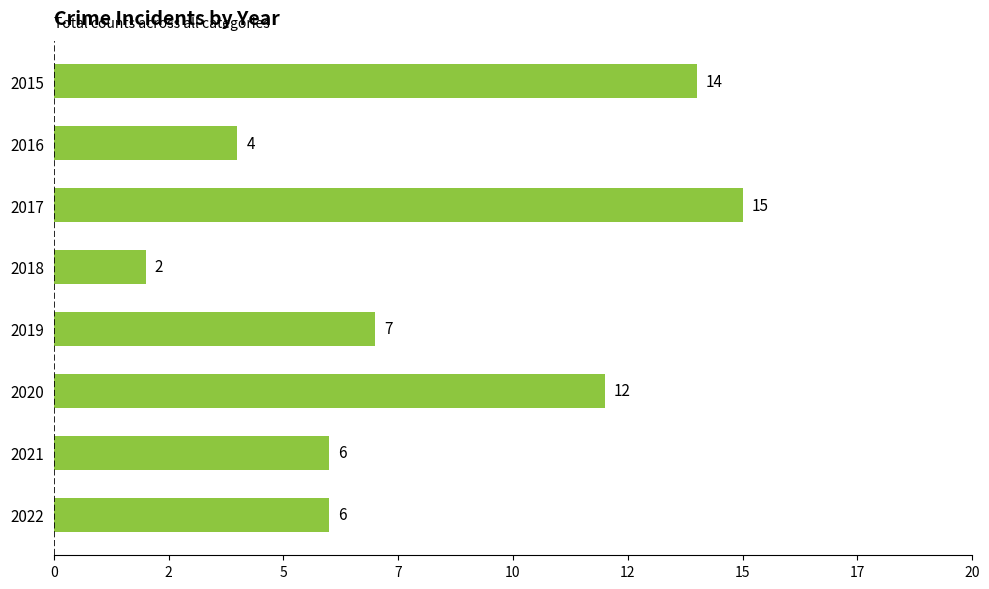

Are the bars horizontal?

Yes